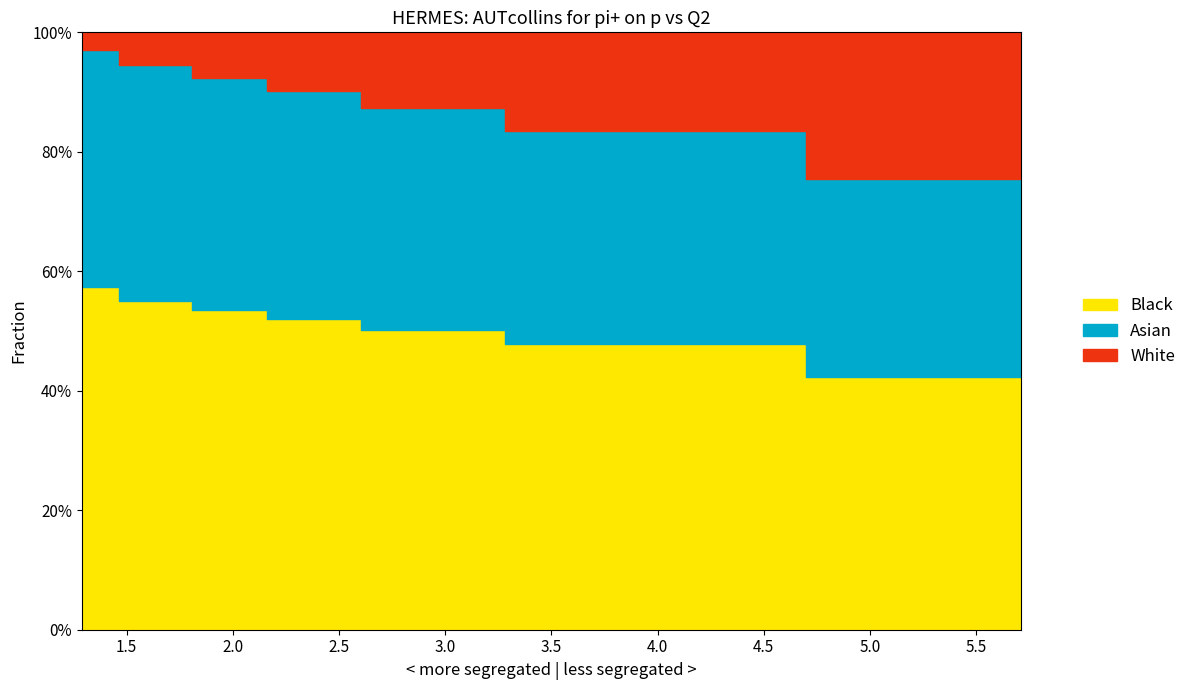

What is the label of the 1st point from the left?

1.29